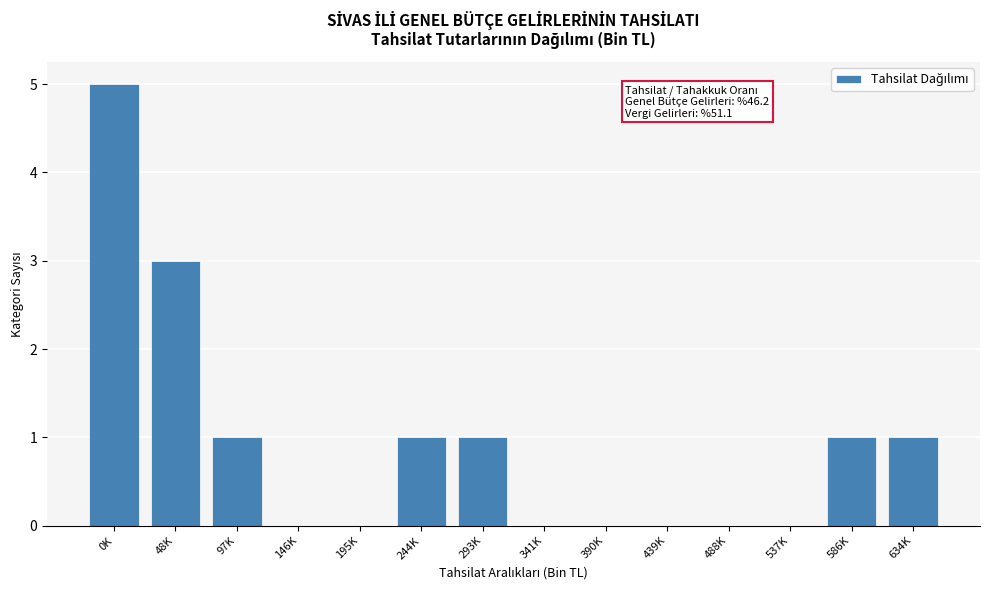

Reading left to right, extract all data points from this chart.

0K=5	48K=3	97K=1	146K=0	195K=0	244K=1	293K=1	341K=0	390K=0	439K=0	488K=0	537K=0	586K=1	634K=1